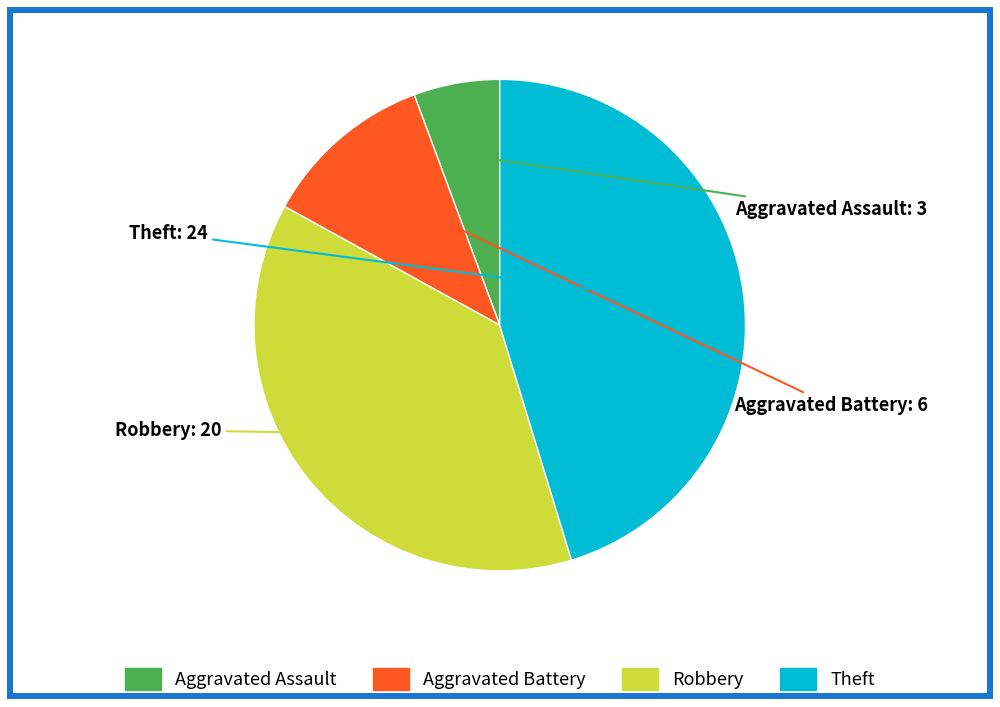

How many slices are in this pie chart?

4